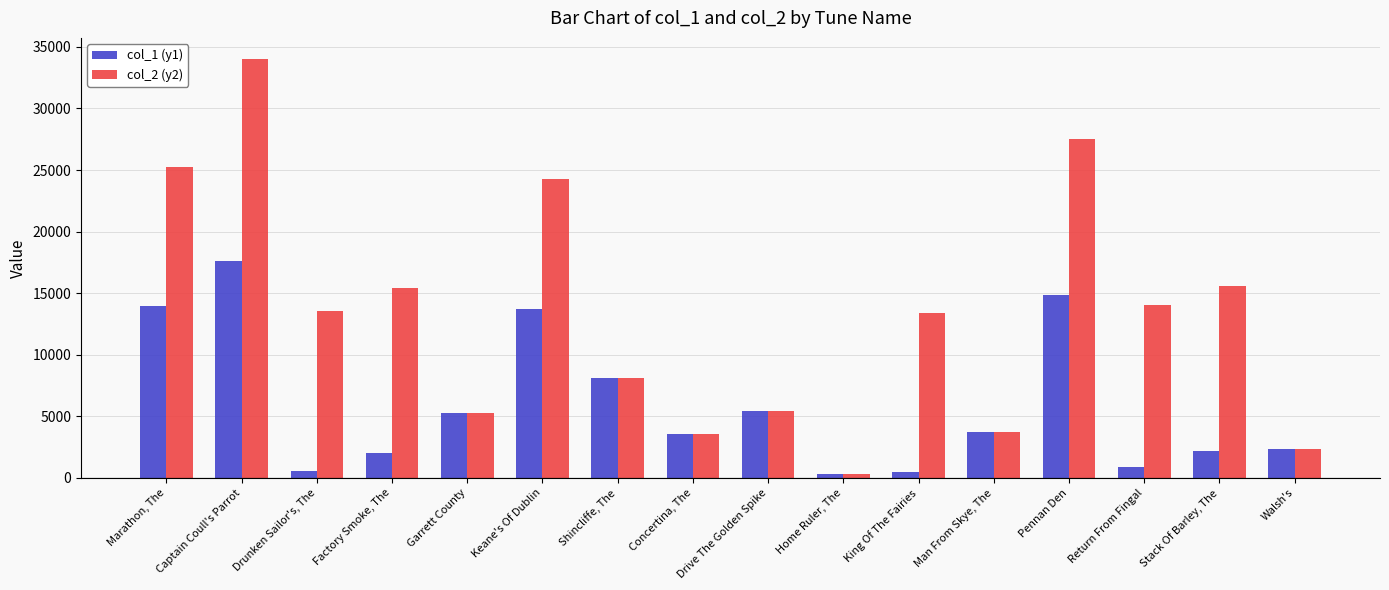

The value of col_2 (y2) at Marathon, The is 13564. True or false?

False